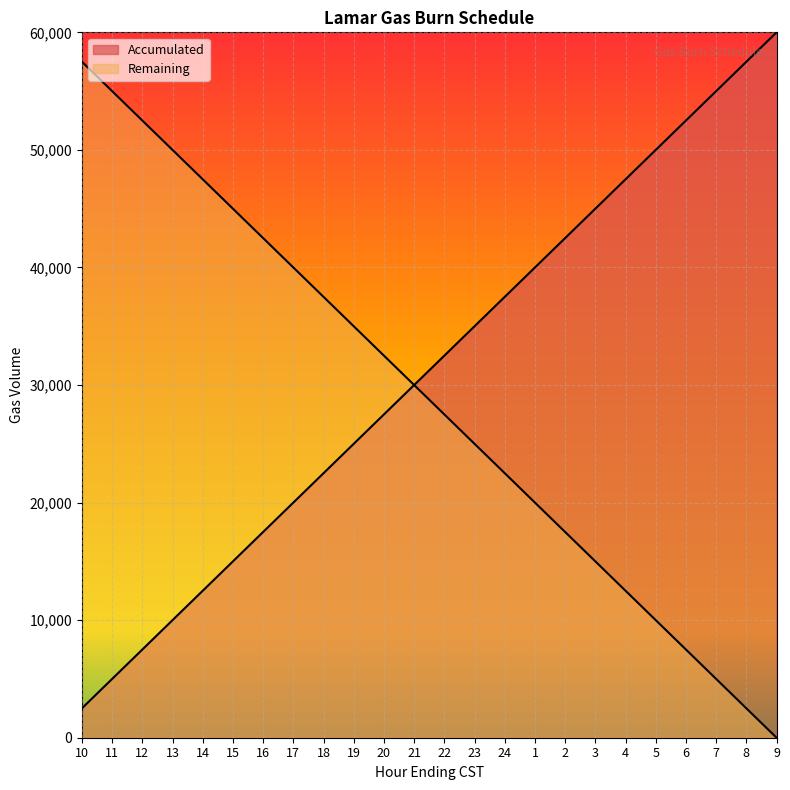

The value of Remaining at 12 is 83048. True or false?

False